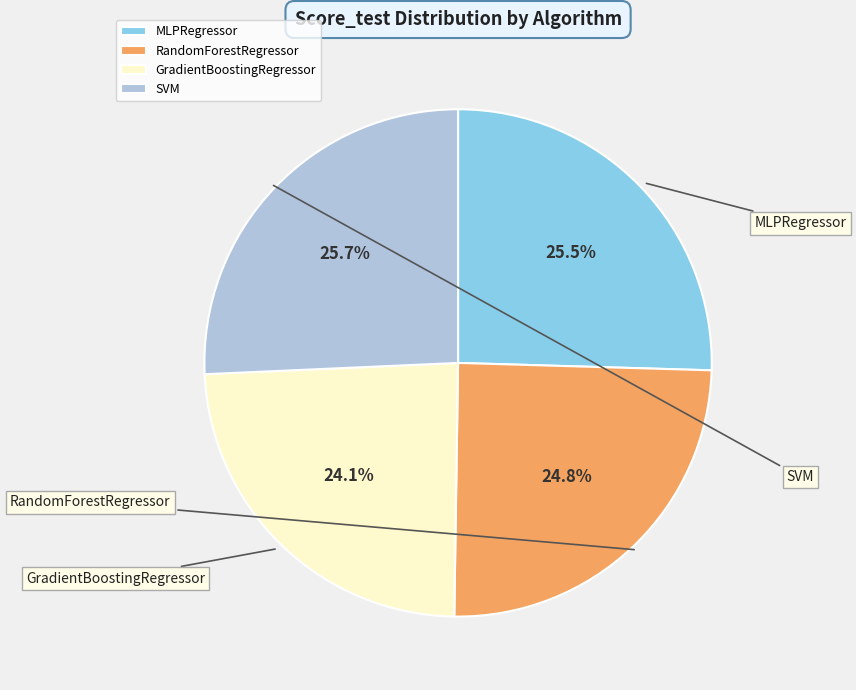

What is the smallest slice in the pie chart?

GradientBoostingRegressor